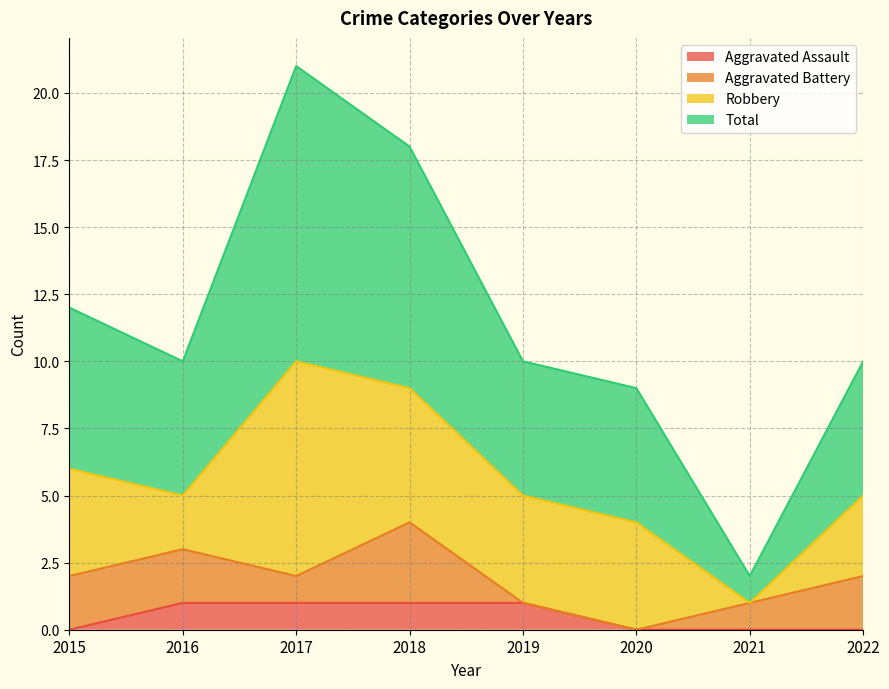

What is the value of the Total point at the 7th from the left?

2